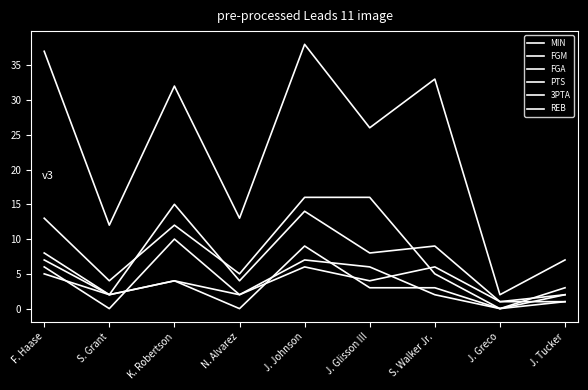

Reading left to right, transcribe all the data shown in this chart.

MIN: 37	12	32	13	38	26	33	2	7
FGM: 5	2	4	2	7	6	2	0	1
FGA: 8	2	15	4	14	8	9	1	2
PTS: 13	4	12	5	16	16	5	0	3
3PTA: 6	0	10	2	6	4	6	1	1
REB: 7	2	4	0	9	3	3	0	2